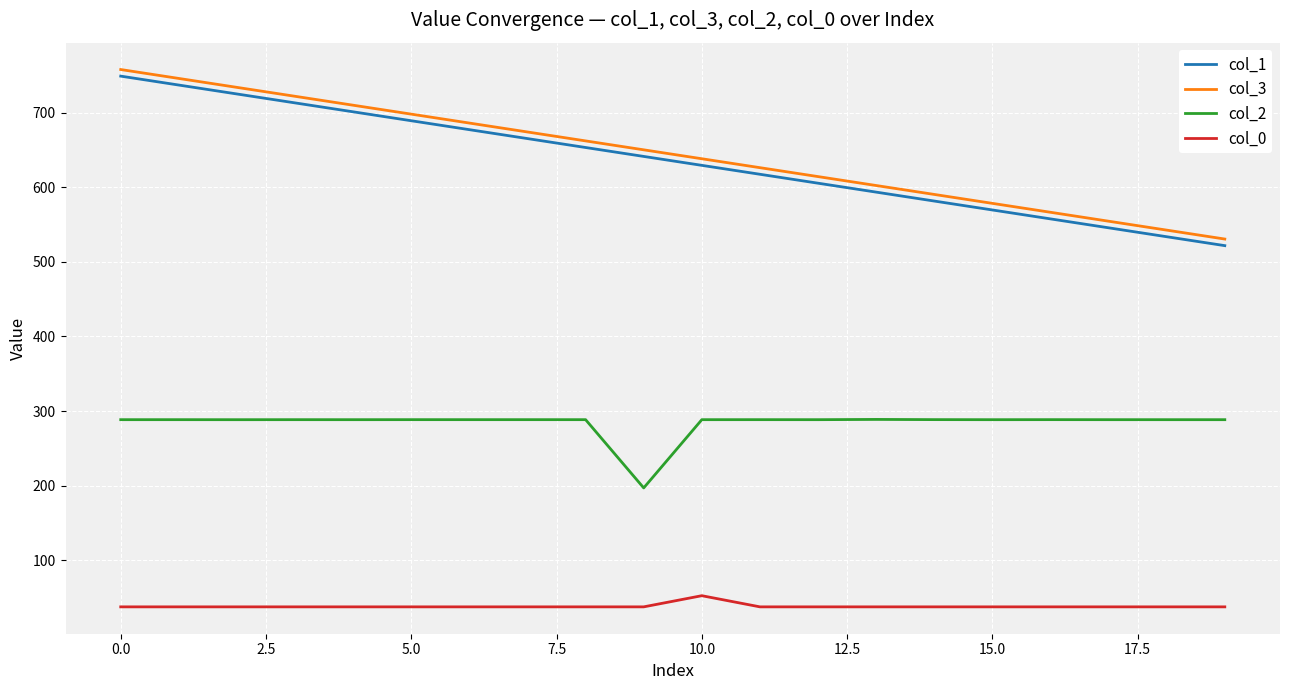

True or false: col_0 and col_3 intersect in this chart.

False